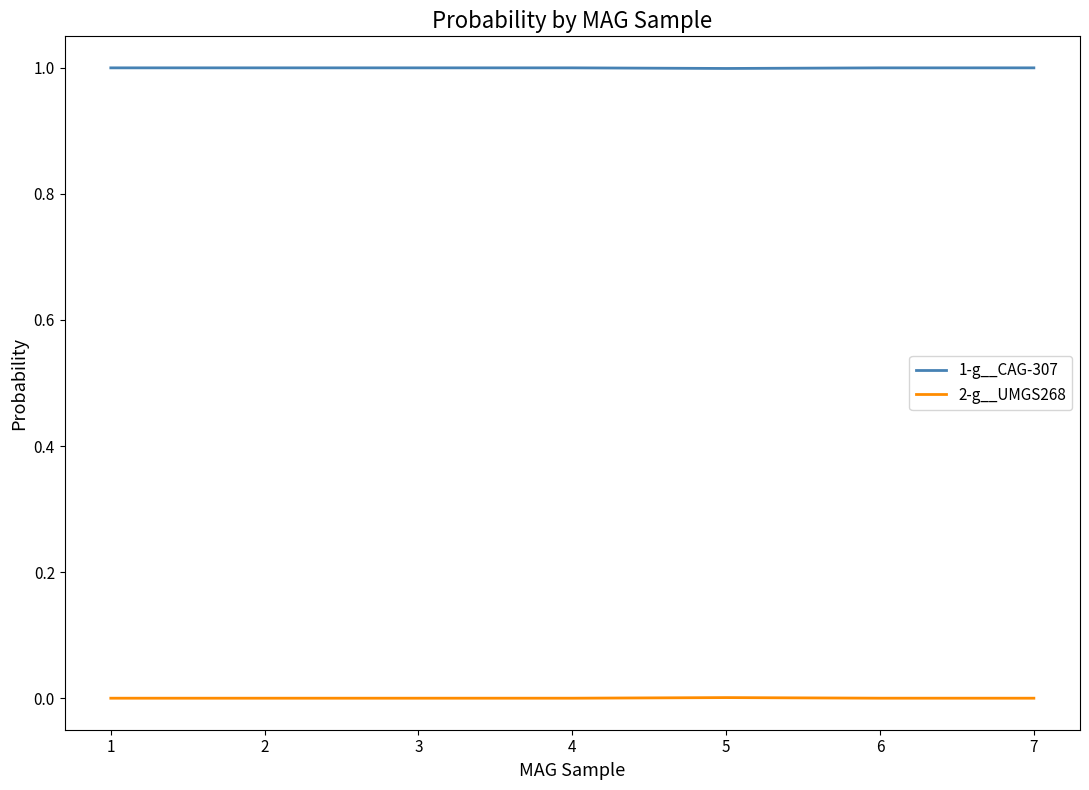

What is the maximum value shown in the chart?

1.0